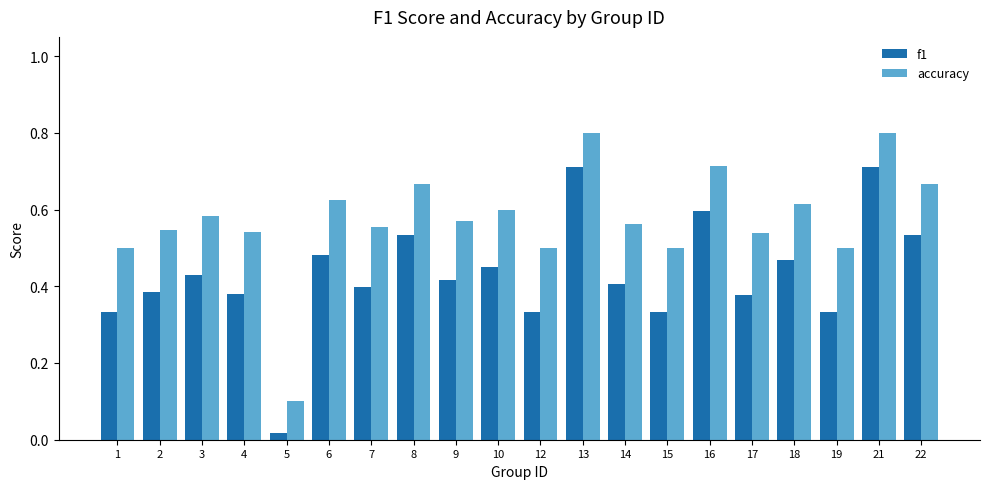

How many accuracy values are between 0 and 1?

20